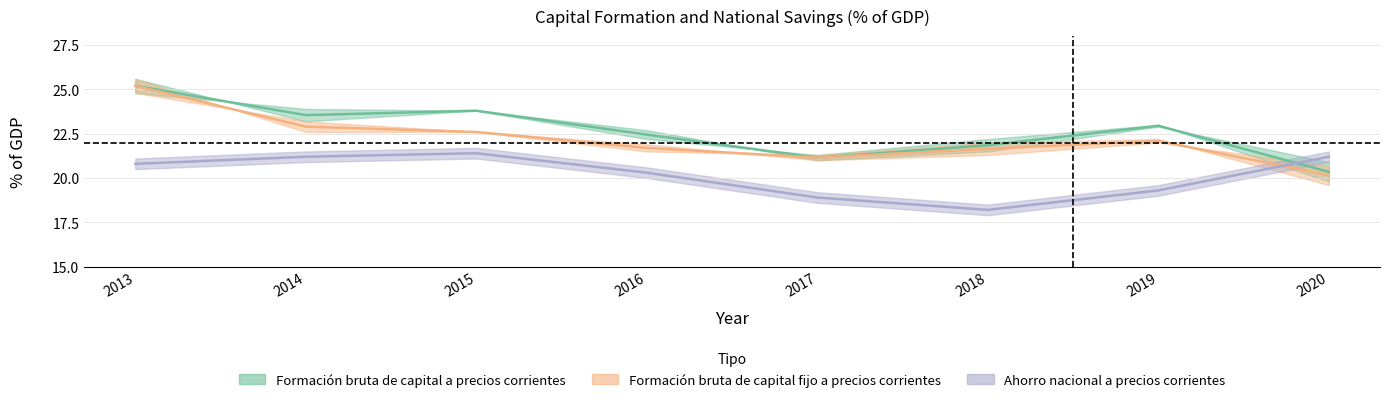

How many lines are shown in the chart?

3